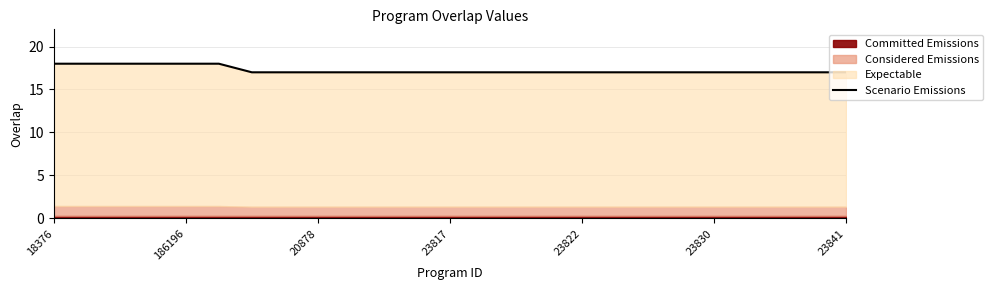

The value at 15 is 17. True or false?

True